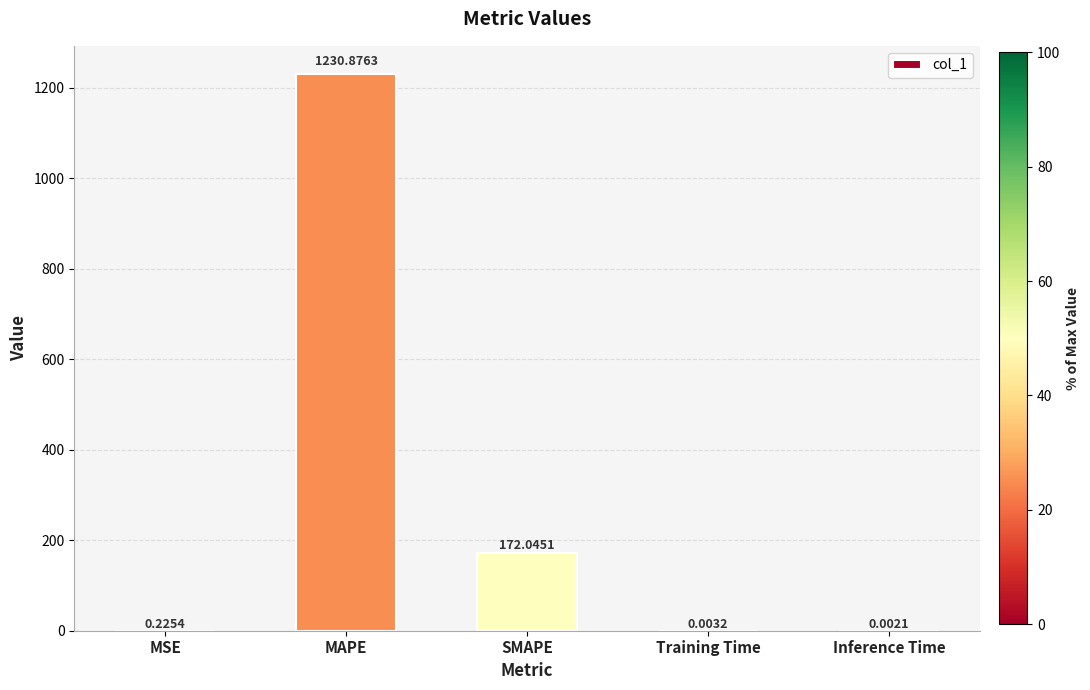

Where is the data nearest to the value 615?

SMAPE